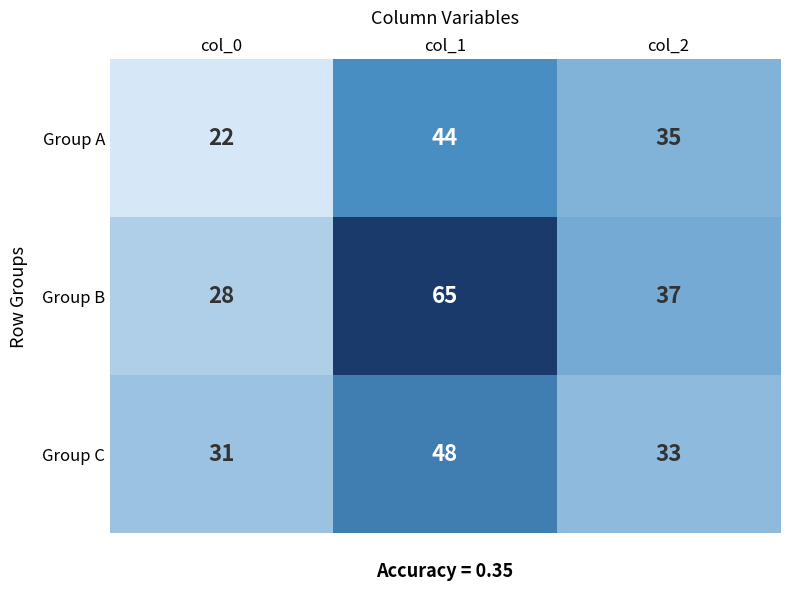

At how many categories does at least one series exceed 62?

1